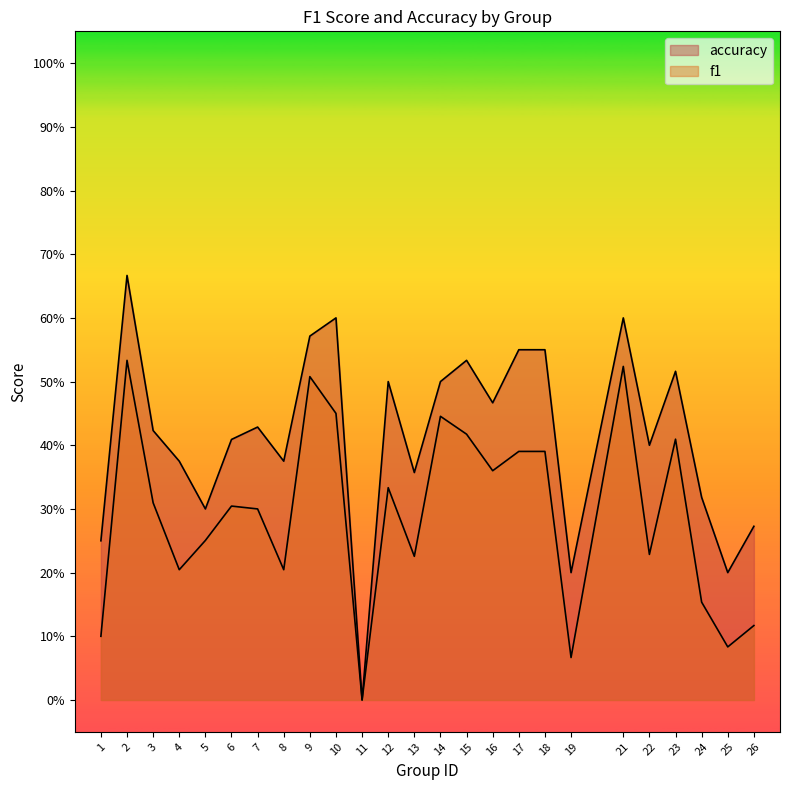

Is the value of accuracy at 14 greater than the value of f1 at 17?

Yes